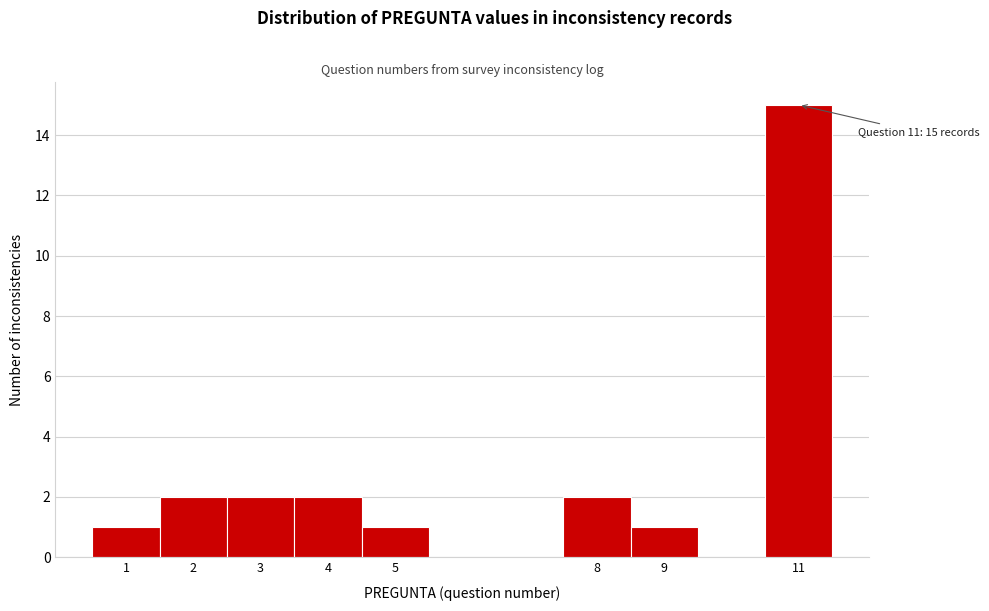

Which range on the x-axis has the tallest bar?

10.5 to 11.5